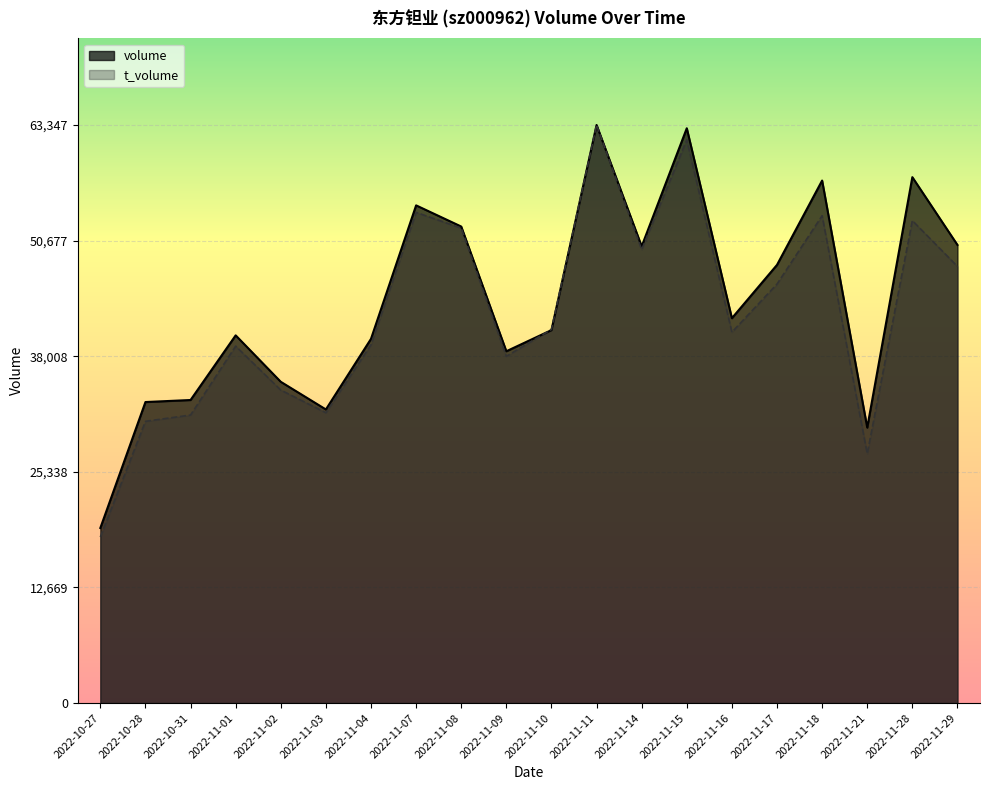

Reading right to left, extract all data points from this chart.

volume: 2022-11-29=50203.0	2022-11-28=57630.0	2022-11-21=30187.0	2022-11-18=57258.0	2022-11-17=48016.0	2022-11-16=42175.0	2022-11-15=62988.0	2022-11-14=50047.0	2022-11-11=63347.0	2022-11-10=40869.0	2022-11-09=38553.0	2022-11-08=52219.0	2022-11-07=54538.0	2022-11-04=39914.0	2022-11-03=32175.0	2022-11-02=35204.0	2022-11-01=40295.0	2022-10-31=33211.0	2022-10-28=32988.0	2022-10-27=19186.0
t_volume: 2022-11-29=47847.1	2022-11-28=52871.0	2022-11-21=27323.3	2022-11-18=53403.7	2022-11-17=45914.8	2022-11-16=40640.3	2022-11-15=61717.6	2022-11-14=49685.4	2022-11-11=63347.0	2022-11-10=40943.2	2022-11-09=37997.8	2022-11-08=52045.9	2022-11-07=53769.2	2022-11-04=39261.6	2022-11-03=31814.5	2022-11-02=34300.3	2022-11-01=39115.3	2022-10-31=31563.8	2022-10-28=30874.5	2022-10-27=18194.6